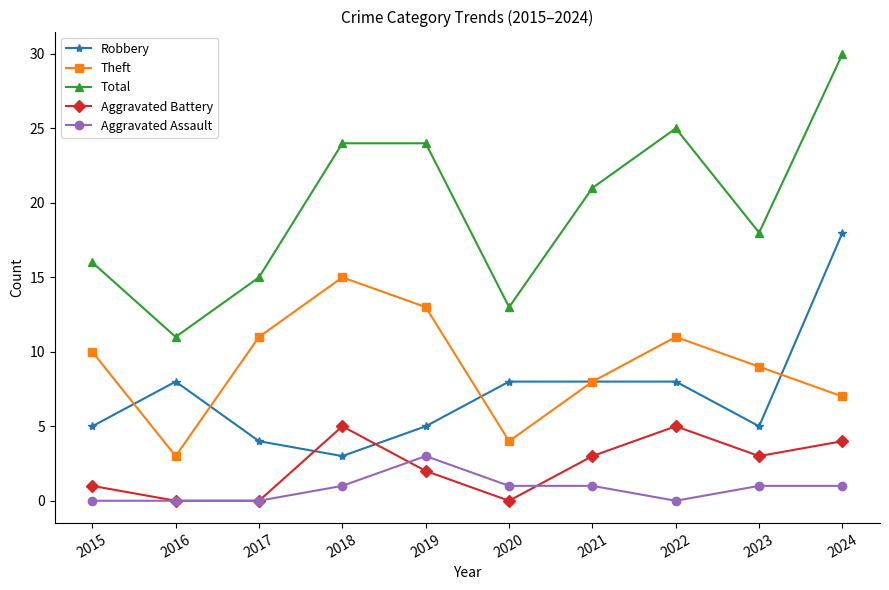

The Aggravated Battery series shows 7 at 2024. True or false?

False